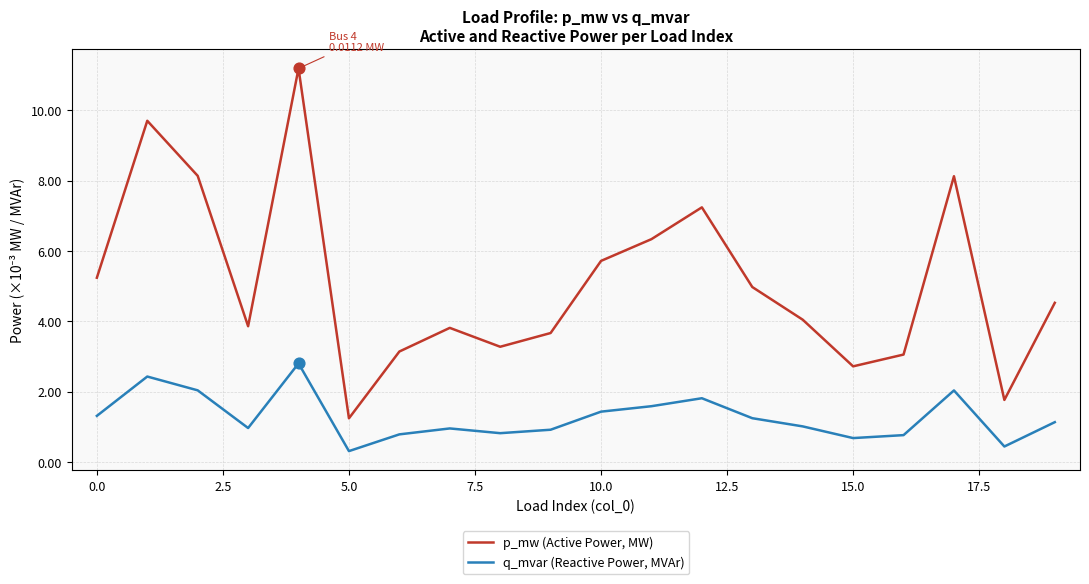

What are all the series names shown in the legend?

p_mw (Active Power, MW), q_mvar (Reactive Power, MVAr)